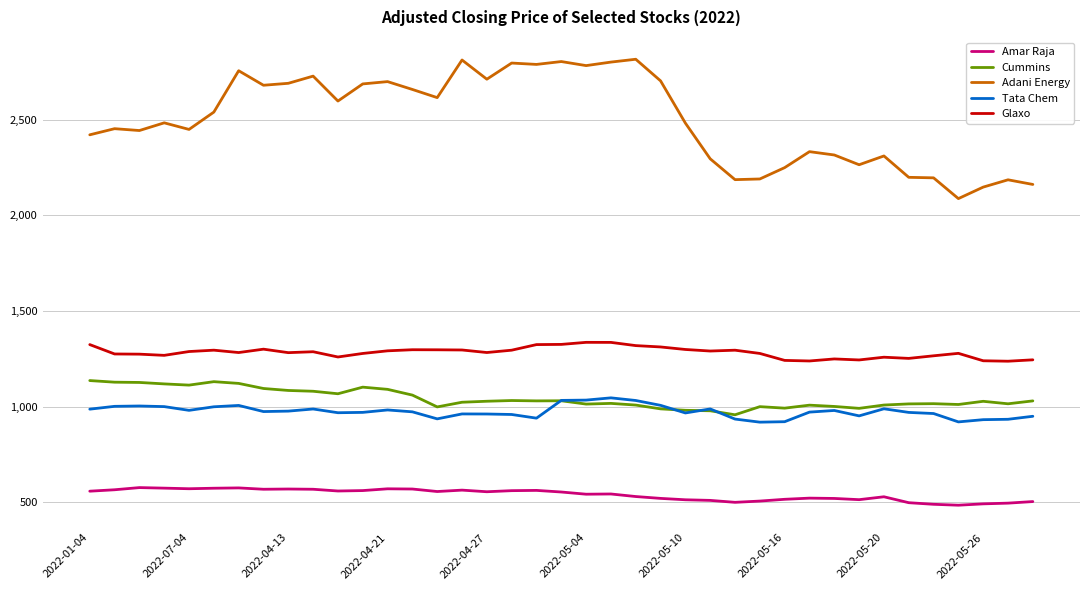

Which series has the widest spread of values?

Adani Energy